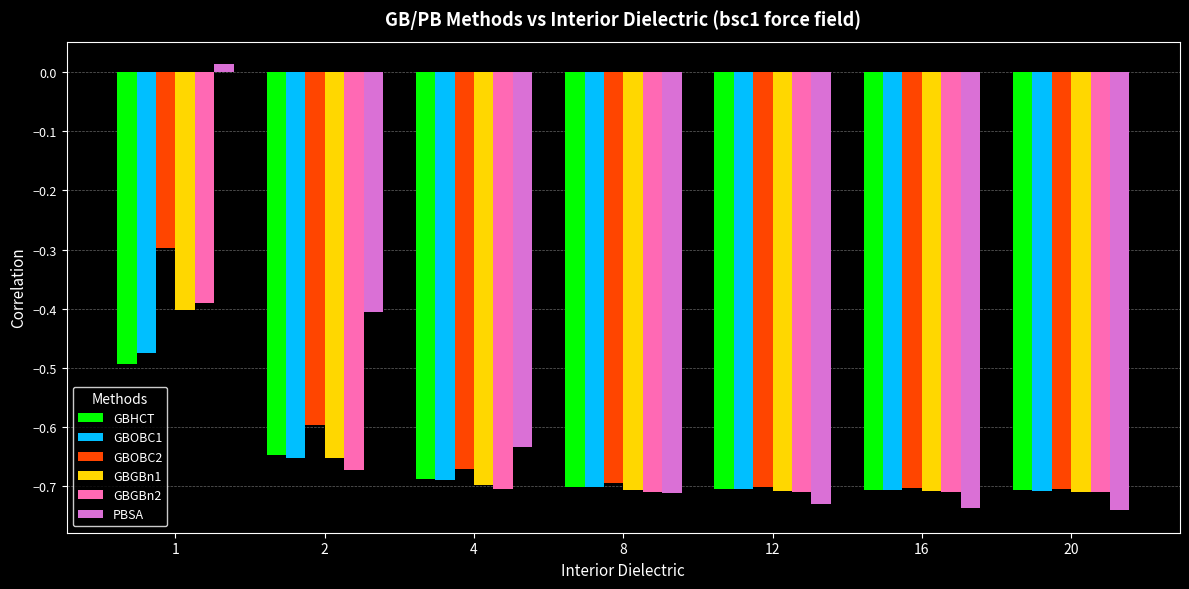

Which series has the largest total across all categories?

PBSA